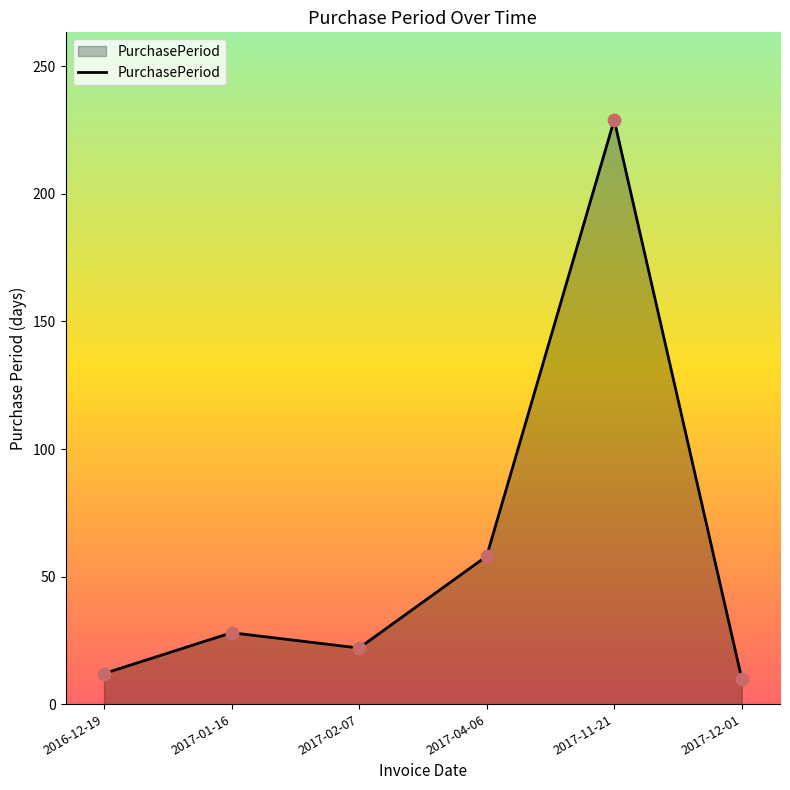

Approximately how many times larger is the value at 2017-11-21 compared to 2017-12-01?

22.9